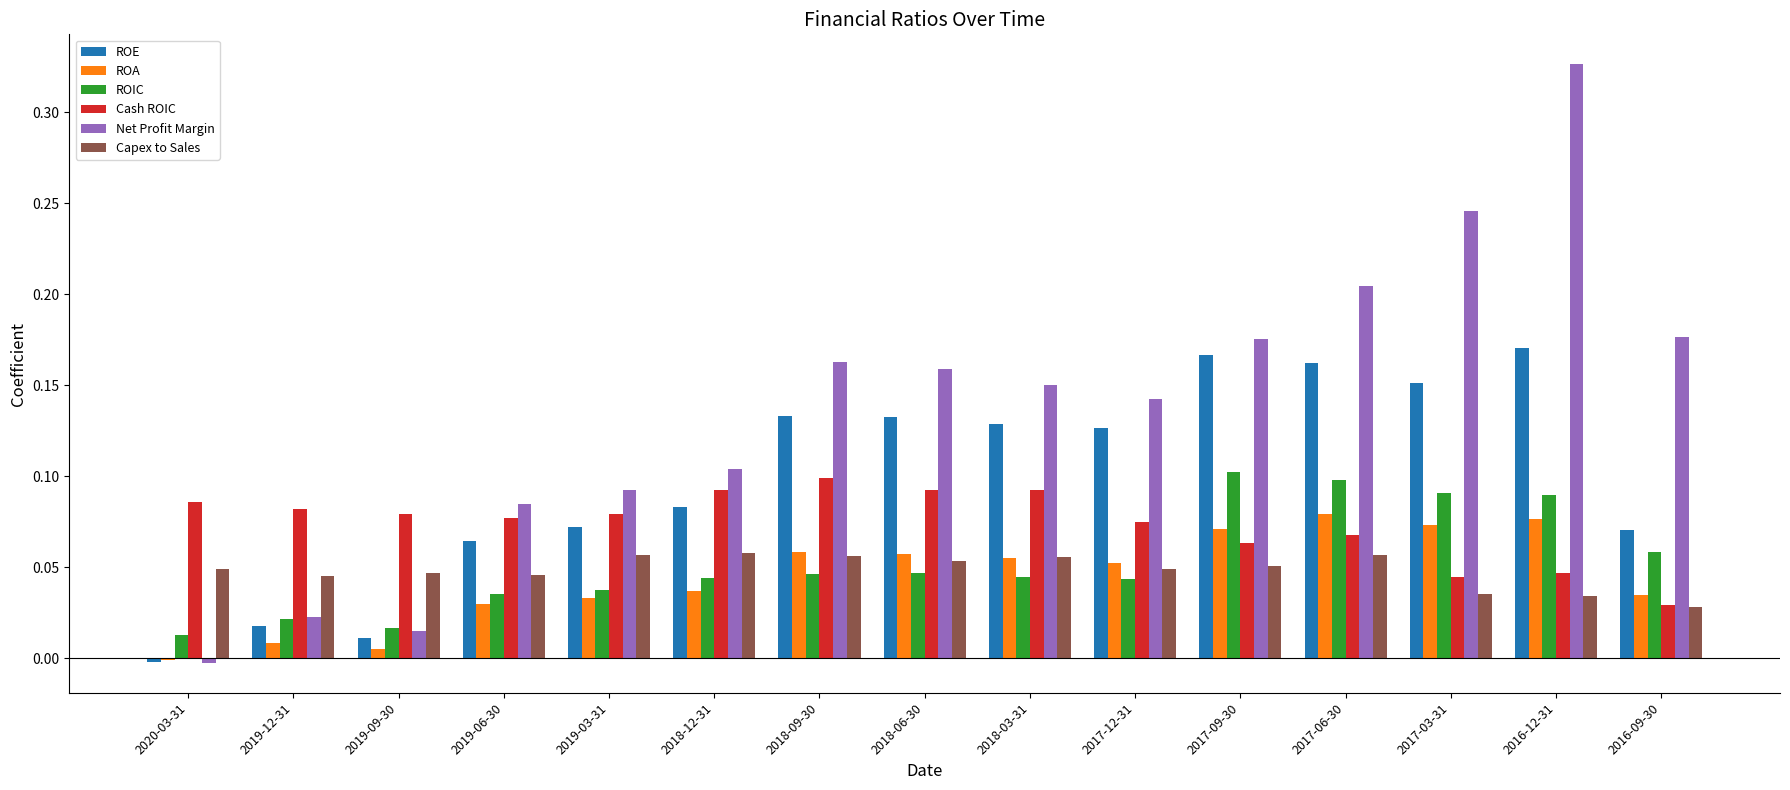

Which label corresponds to the largest value in the chart?

2016-12-31